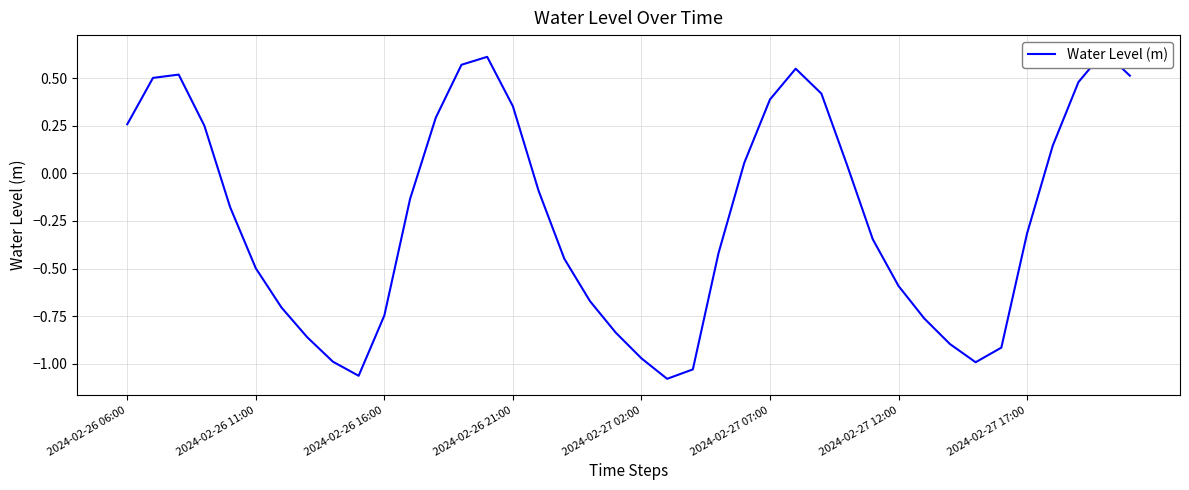

Is this an area chart (filled region under the line)?

No